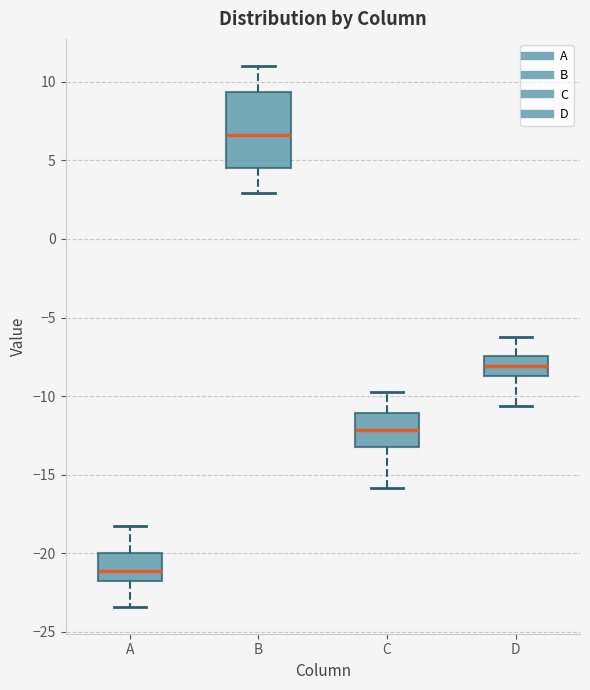

Reading left to right, read every box against the y-axis: the position of its median line, the range the box covers, and the ends of its whiskers. The values are not printed on the chart, so give them approximately, as read against the axis.

A: median -21.0, box -22.0 to -20.0, whiskers -23.5 to -18.0
B: median 6.5, box 4.5 to 9.5, whiskers 3.0 to 11.0
C: median -12.0, box -13.0 to -11.0, whiskers -16.0 to -10.0
D: median -8.0, box -9.0 to -7.5, whiskers -10.5 to -6.5